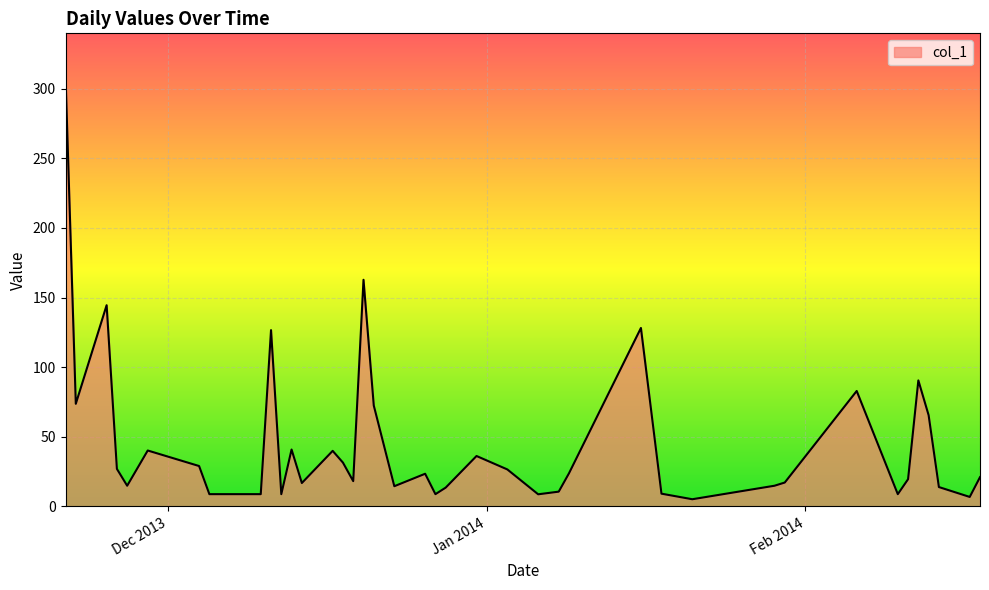

What is the difference between the maximum and minimum values?

303.7